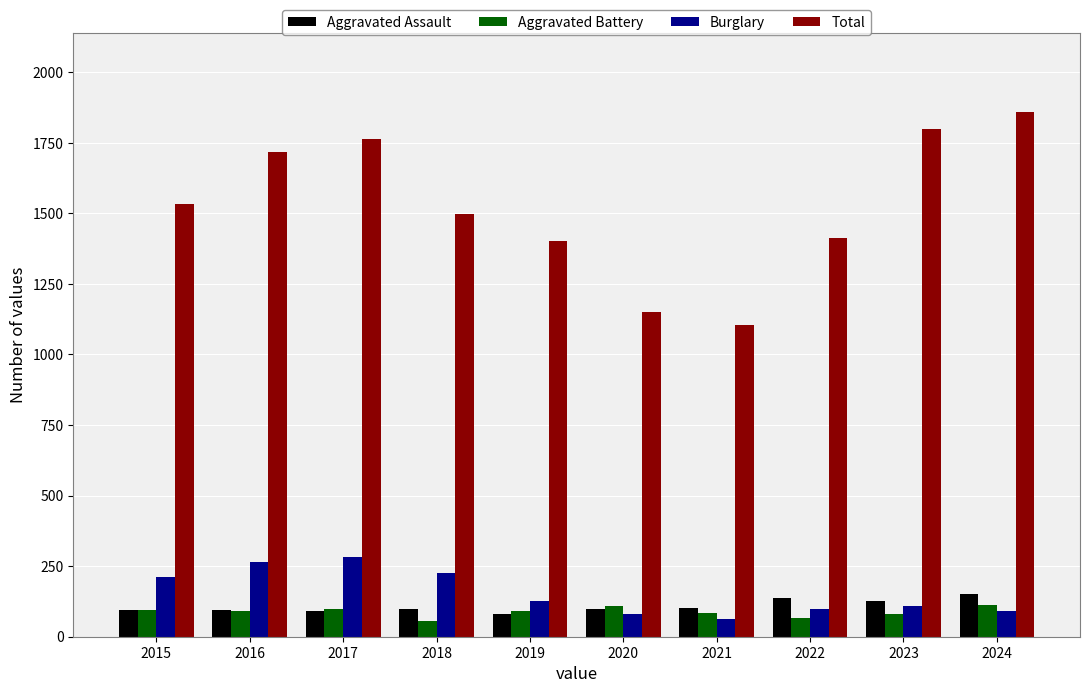

What are all the series names shown in the legend?

Aggravated Assault, Aggravated Battery, Burglary, Total